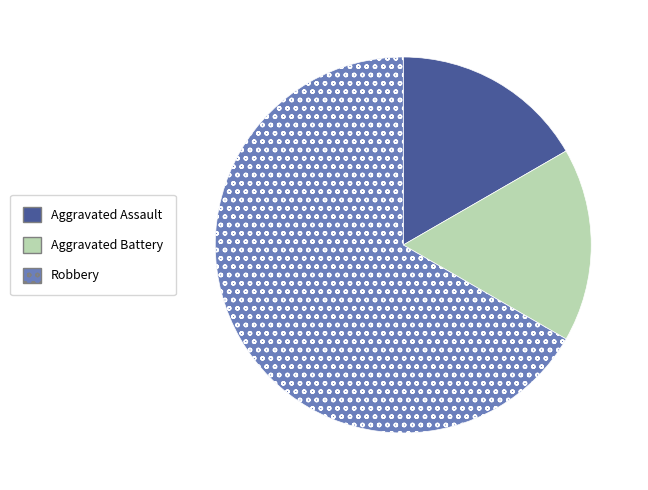

Which slice is the largest?

Robbery